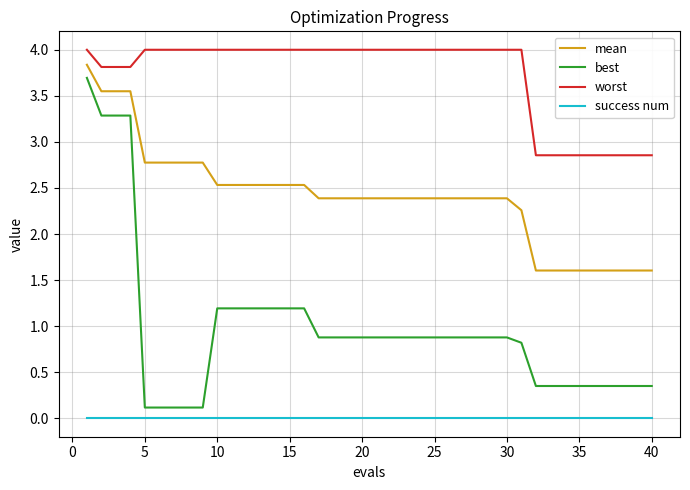

List the series in order of their overall mean, lowest first.

success num, best, mean, worst